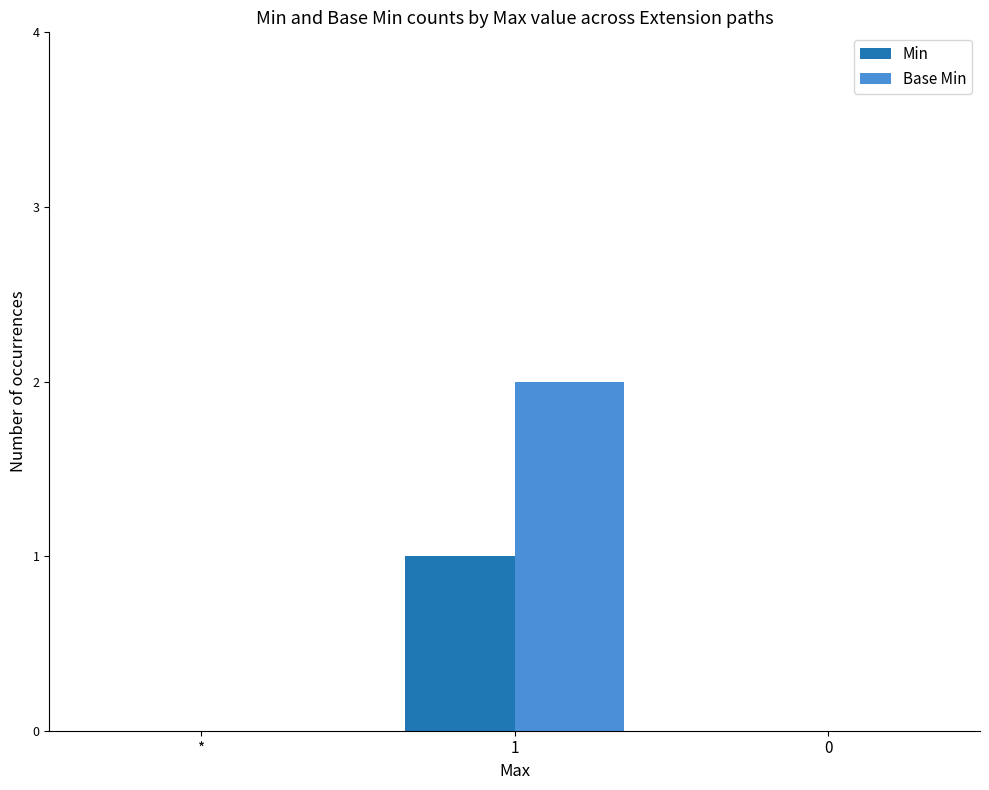

Which series changed the most between * and 1?

Base Min